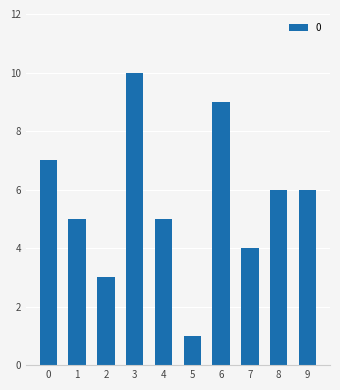

Count the number of categories in the chart.

10